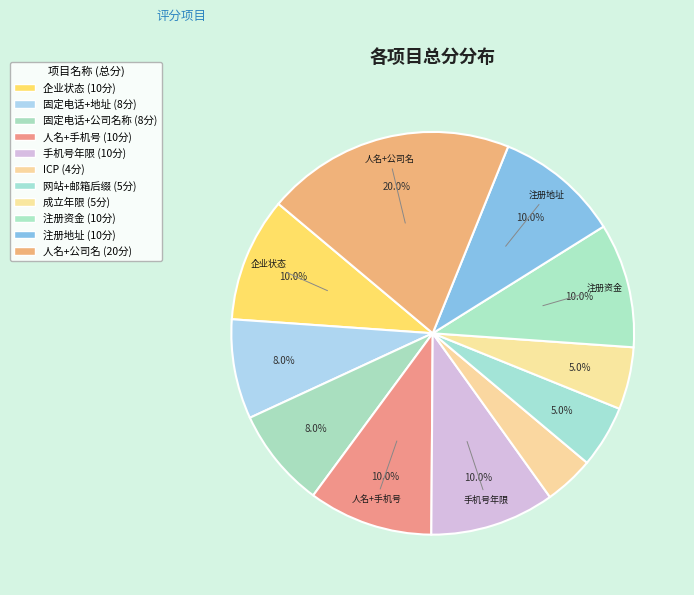

Do 固定电话+公司名称 and 企业状态 together represent more than half of the pie?

No